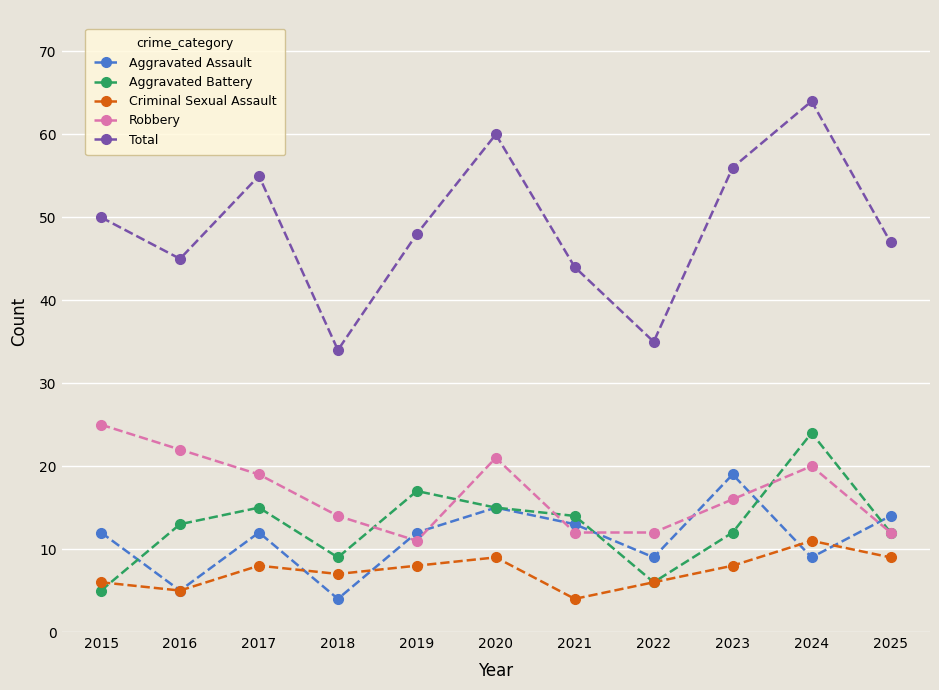

Rank the series at 2023 from highest to lowest value.

Total, Aggravated Assault, Robbery, Aggravated Battery, Criminal Sexual Assault